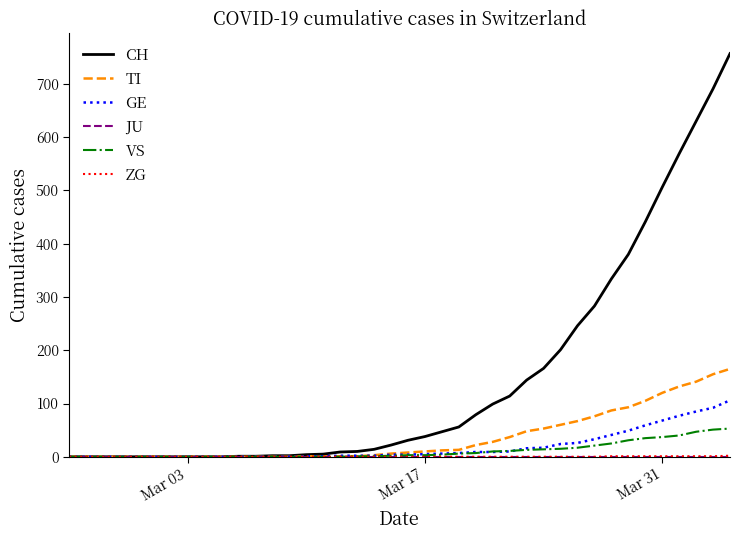

What is the maximum value for GE?

106